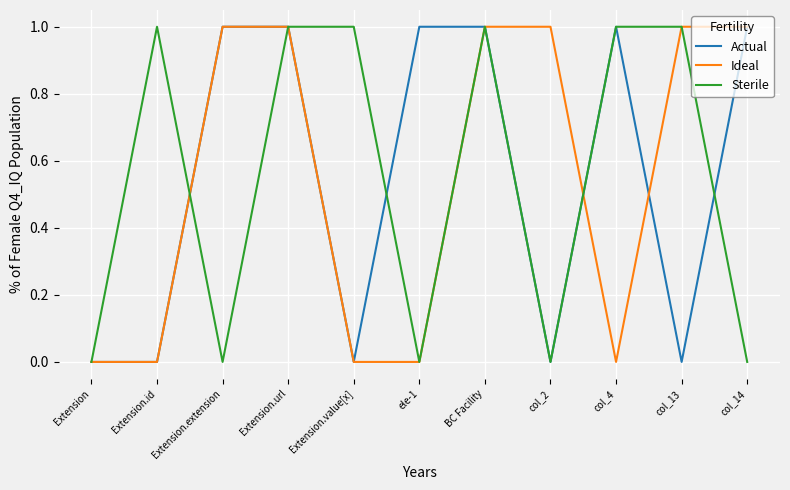

Between BC Facility and col_13, which series saw the biggest shift?

Actual